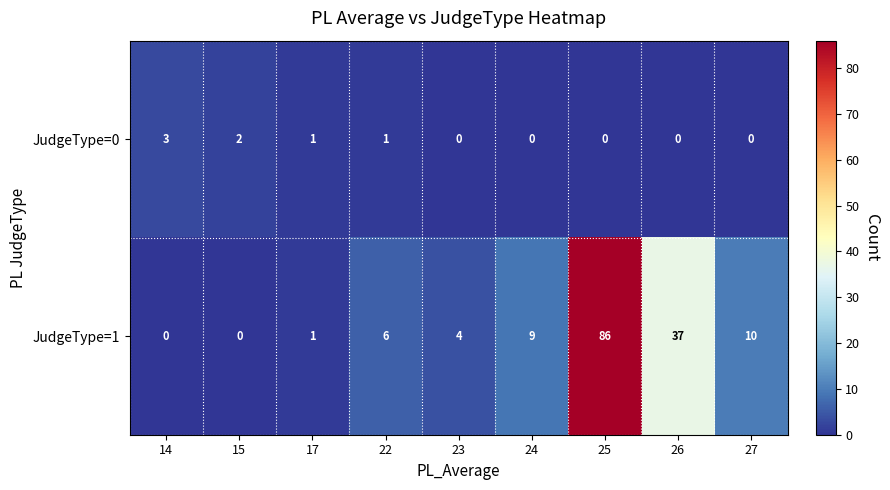

How many categories are shown in the chart?

9